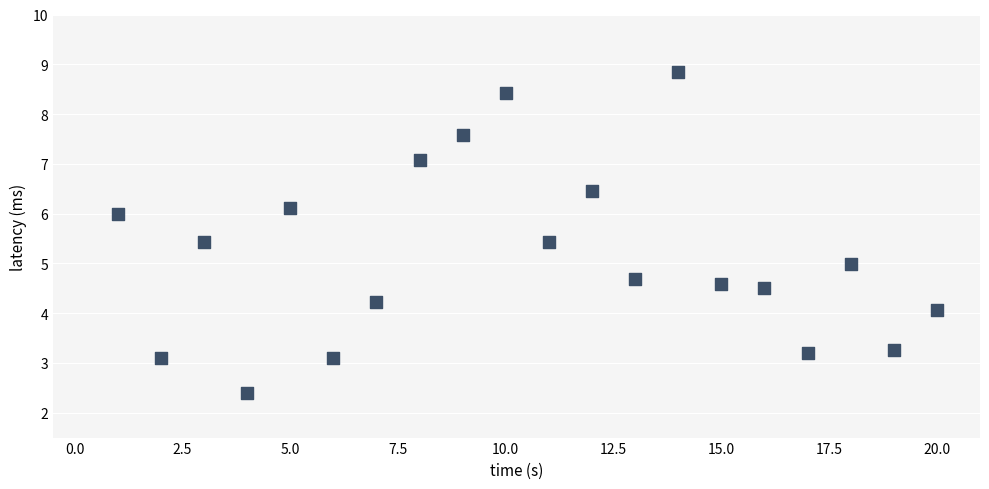

What is the range of X values (max minus min)?

19.0